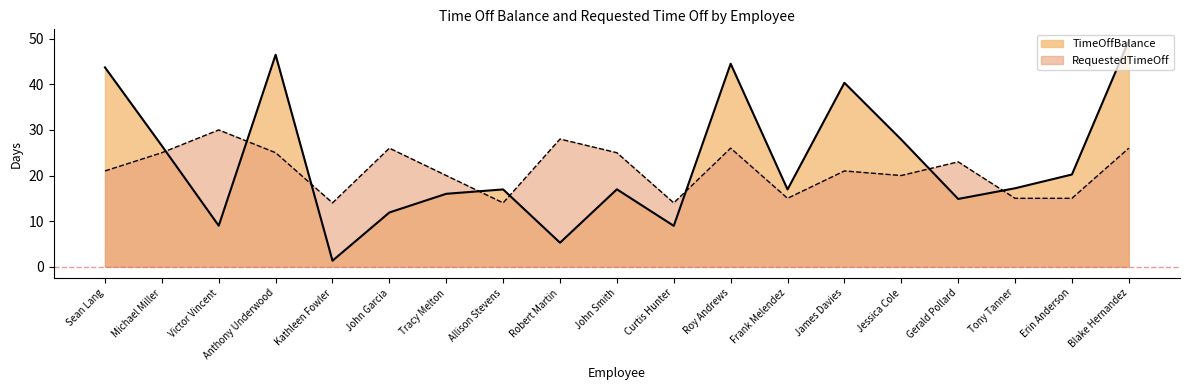

What is the label of the 4th point from the left?

Anthony Underwood